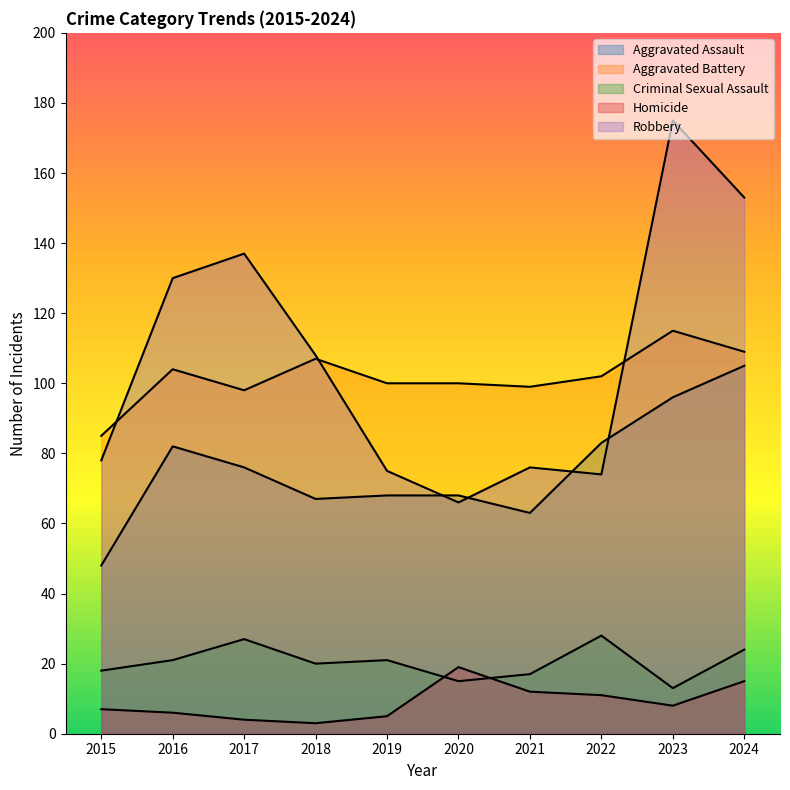

What are all the series names shown in the legend?

Aggravated Assault, Aggravated Battery, Criminal Sexual Assault, Homicide, Robbery